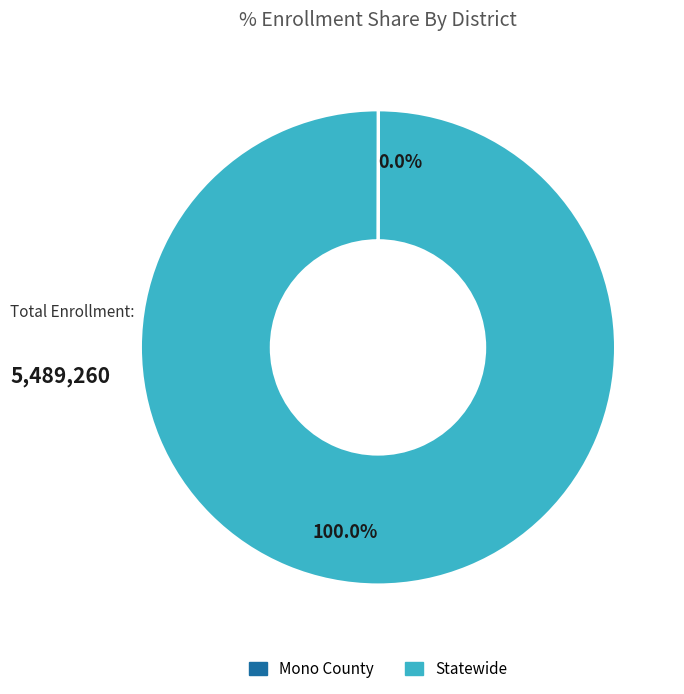

Which slice is the largest?

Statewide